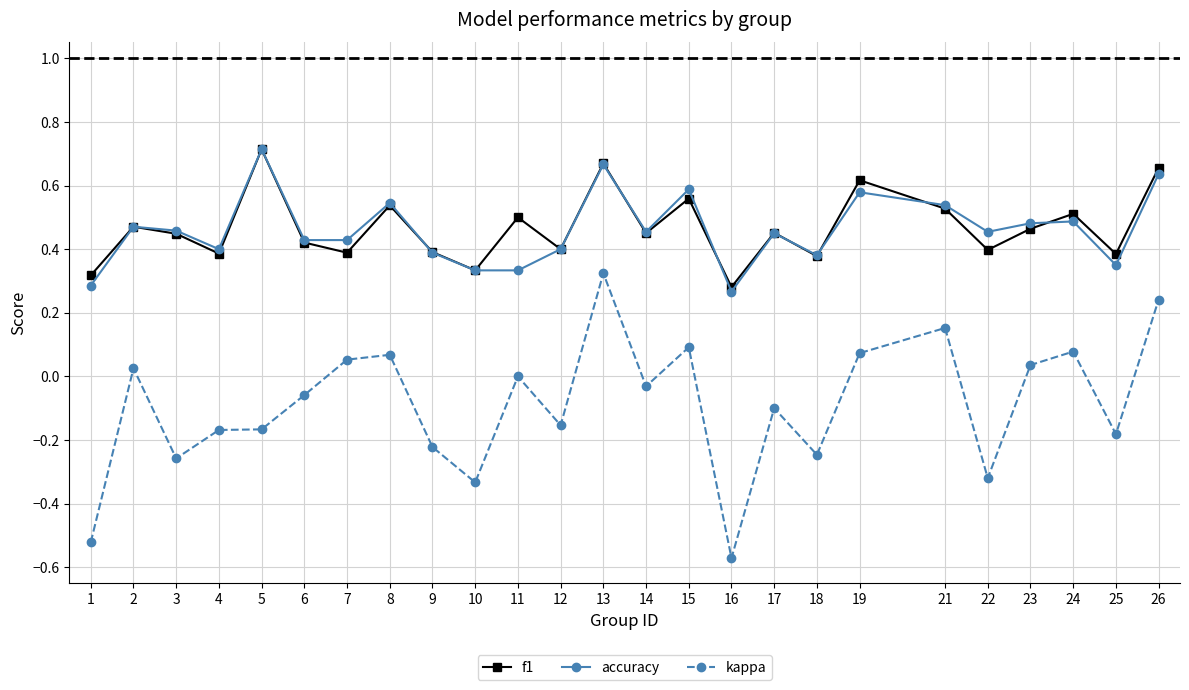

Between 4 and 15, which series saw the biggest shift?

kappa